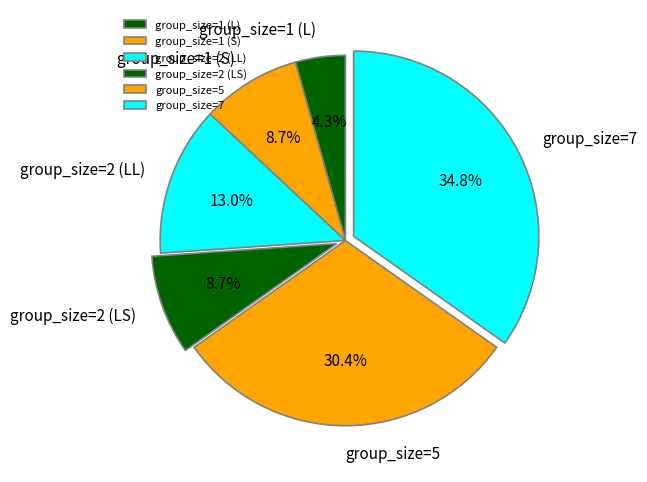

What percentage do group_size=5 and group_size=1 (L) together represent?

34.8%